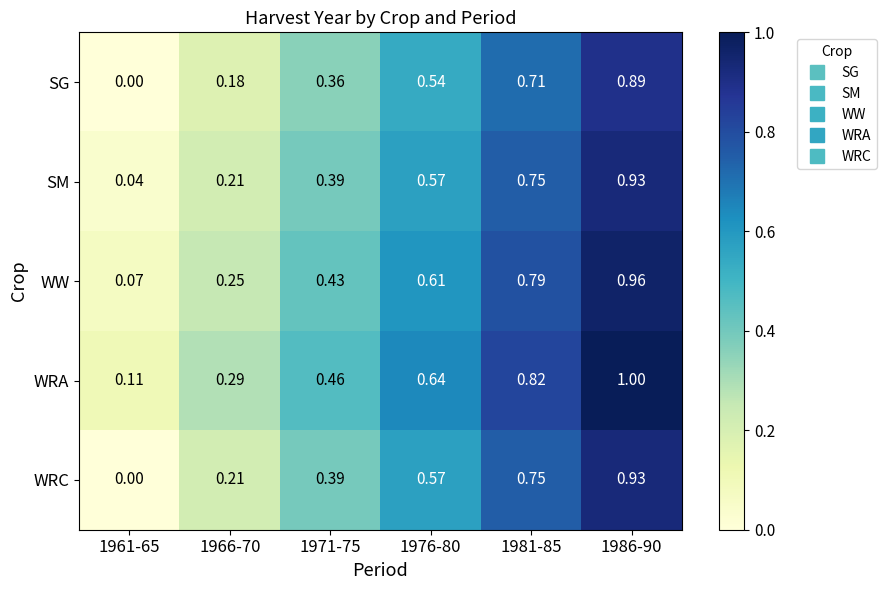

Is the value of WRC at 1976-80 greater than the value of SM at 1981-85?

No